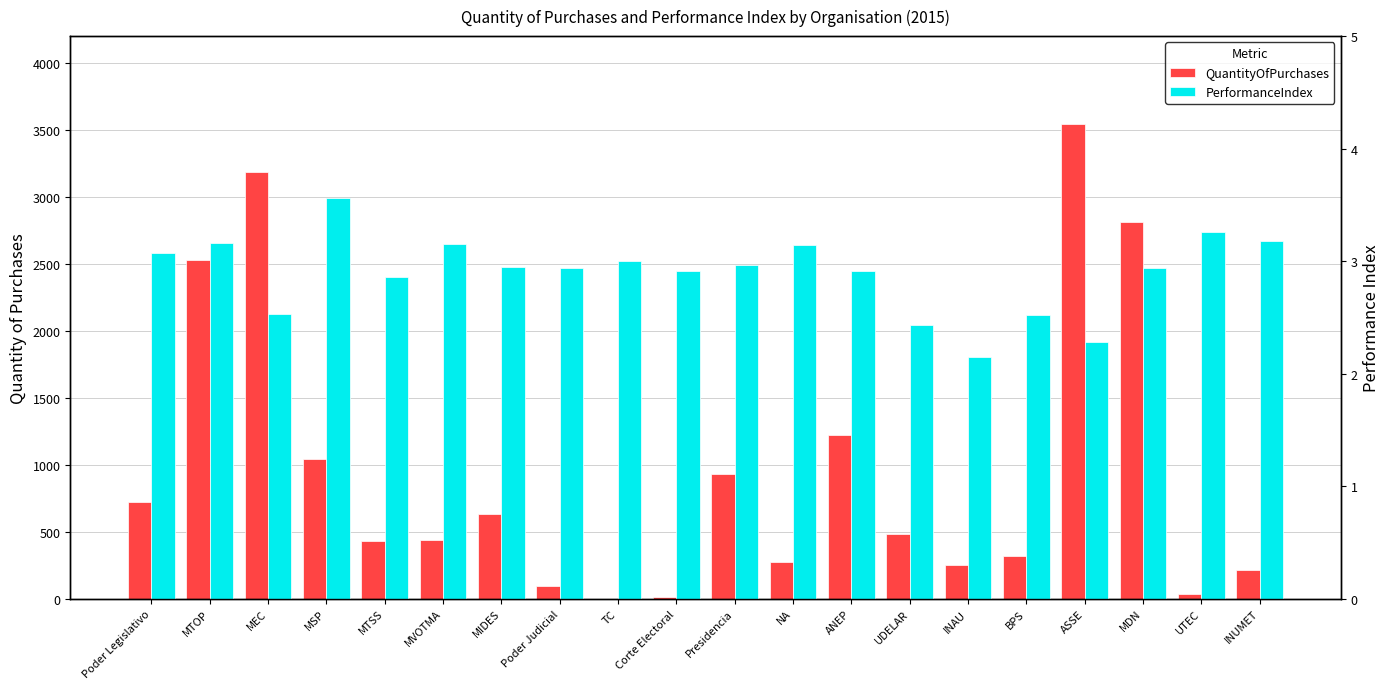

What are all the series names shown in the legend?

QuantityOfPurchases, PerformanceIndex